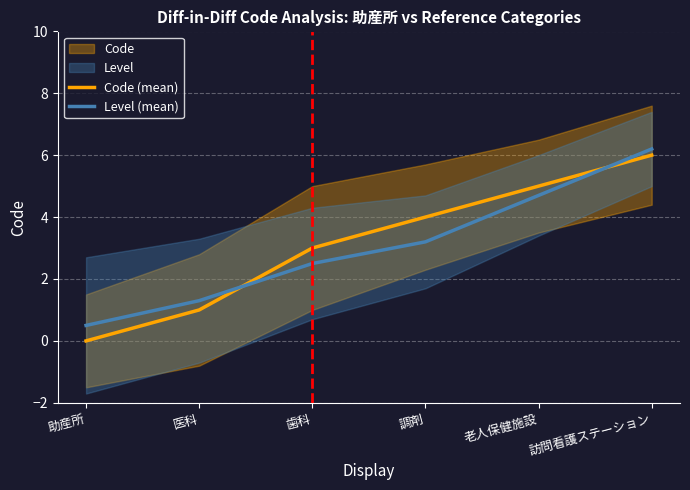

True or false: Code (mean) and Level (mean) intersect in this chart.

True